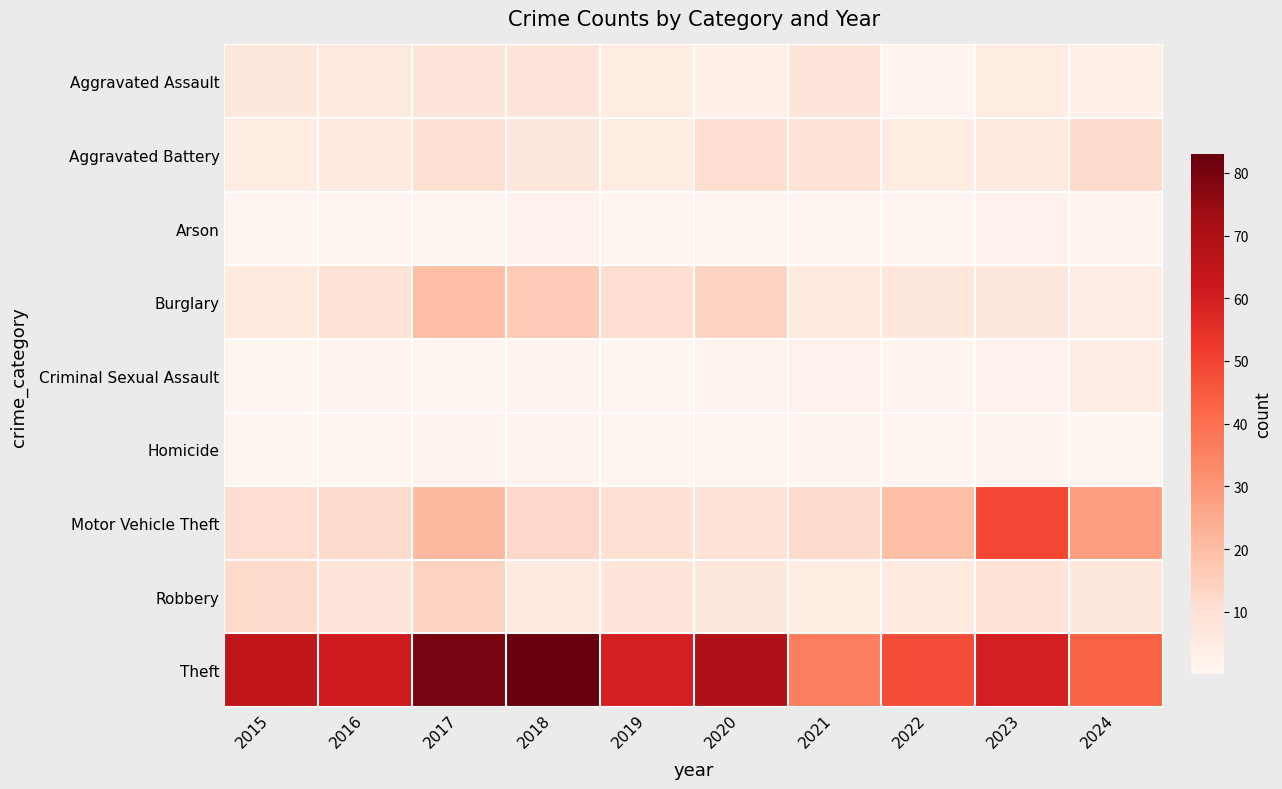

Which series has the largest total across all categories?

Theft